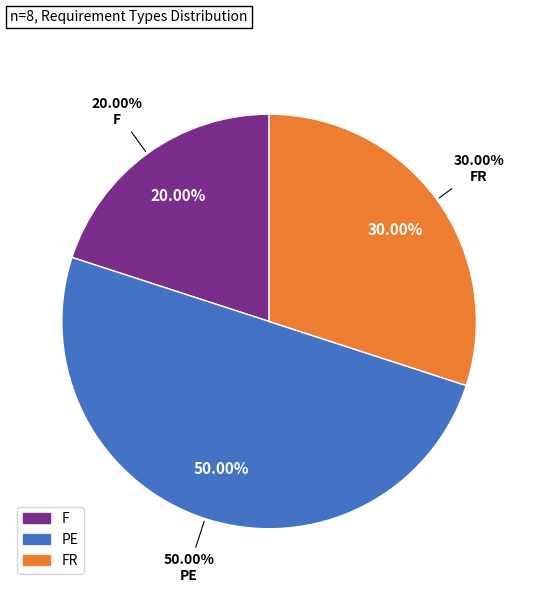

Which category has the smallest portion of the pie?

F